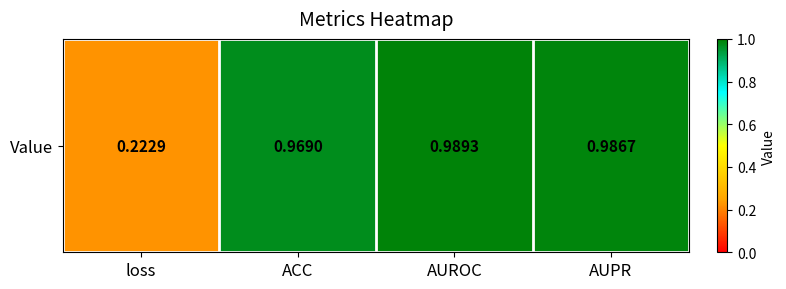

Which label corresponds to the largest value in the chart?

AUROC